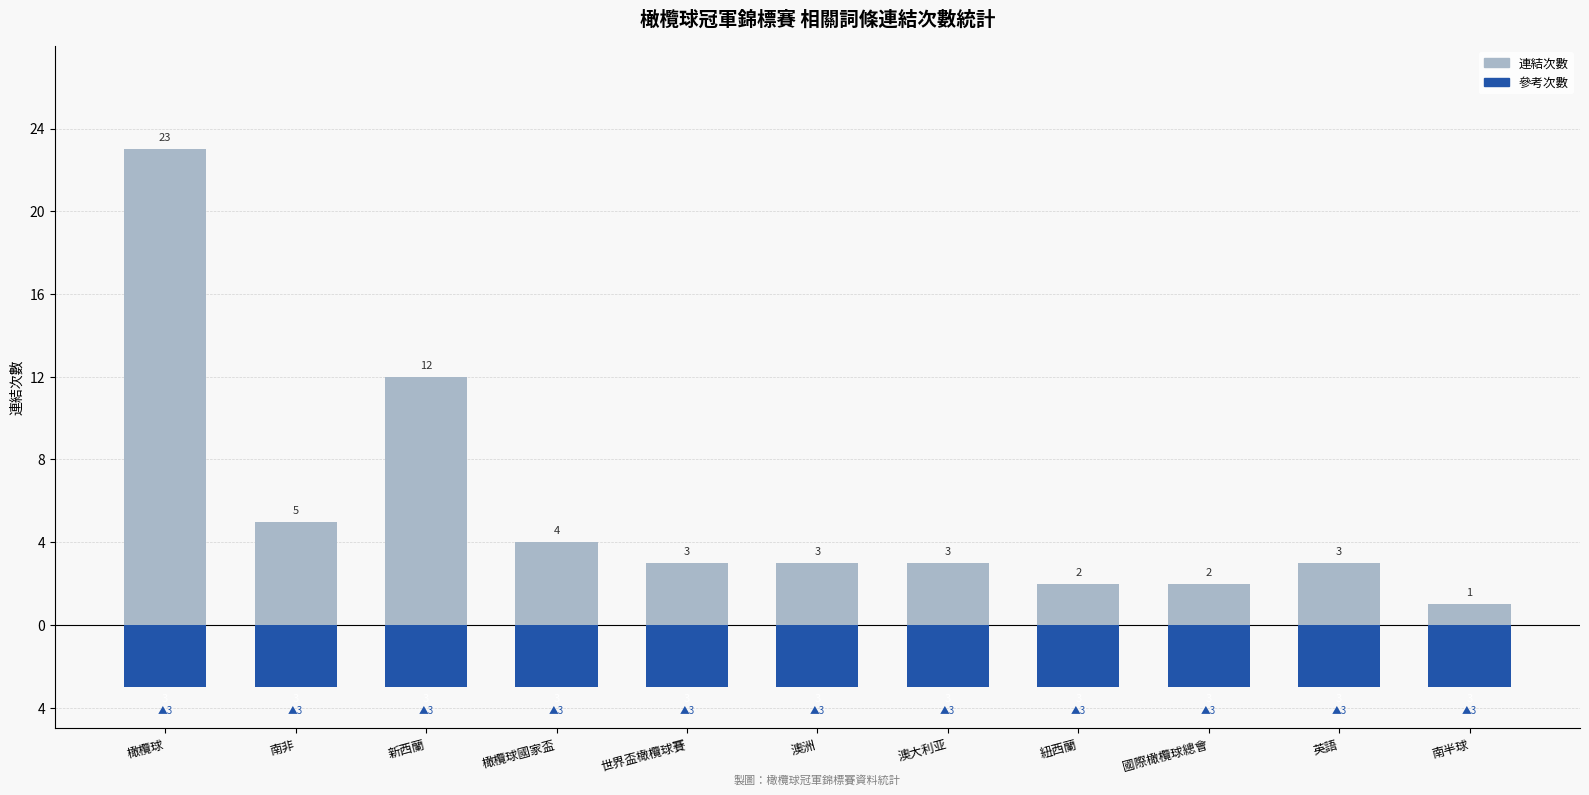

Reading left to right, list all the values displayed in this chart.

連結次數: 23	5	12	4	3	3	3	2	2	3	1
參考次數: -3	-3	-3	-3	-3	-3	-3	-3	-3	-3	-3